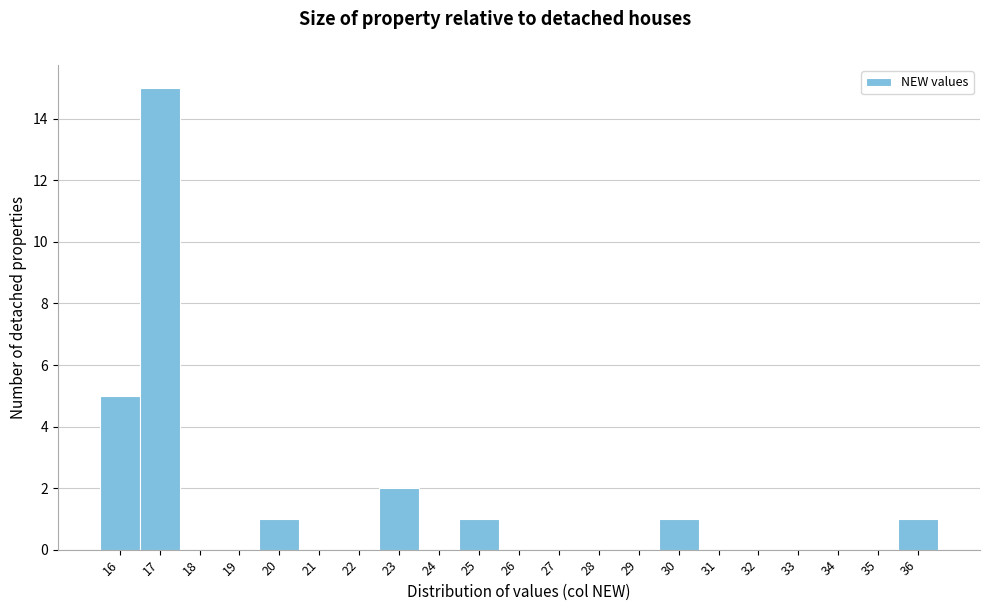

Reading left to right, list every bar in this chart as the range it spans on the x-axis followed by its height. The values are not printed on the chart, so give them approximately, as read against the axis.

15.5 to 16.5: 5
16.5 to 17.5: 15
17.5 to 18.5: 0
18.5 to 19.5: 0
19.5 to 20.5: 1
20.5 to 21.5: 0
21.5 to 22.5: 0
22.5 to 23.5: 2
23.5 to 24.5: 0
24.5 to 25.5: 1
25.5 to 26.5: 0
26.5 to 27.5: 0
27.5 to 28.5: 0
28.5 to 29.5: 0
29.5 to 30.5: 1
30.5 to 31.5: 0
31.5 to 32.5: 0
32.5 to 33.5: 0
33.5 to 34.5: 0
34.5 to 35.5: 0
35.5 to 36.5: 1